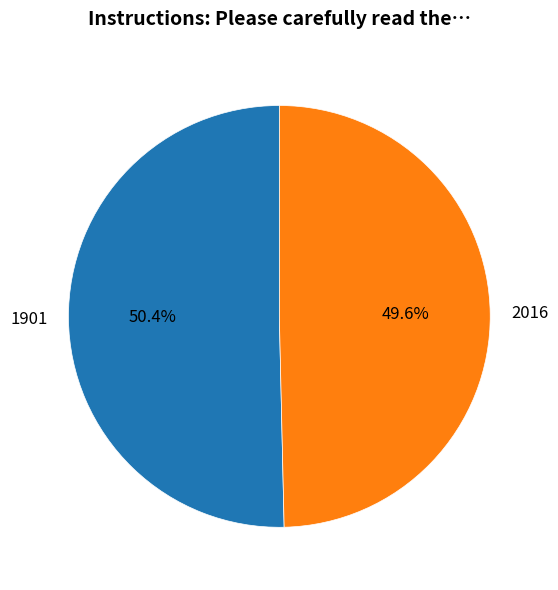

Which slice is the largest?

1901